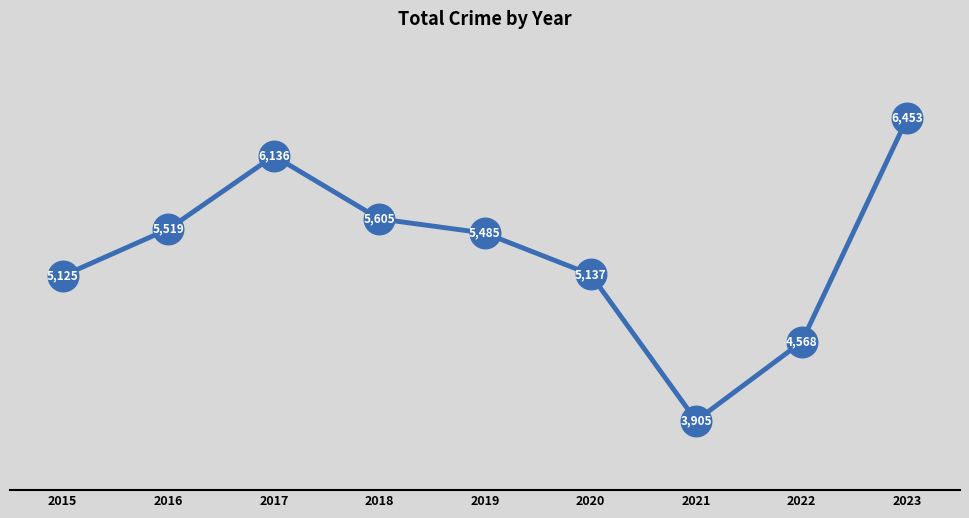

Between 2020 and 2021, which is larger?

2020